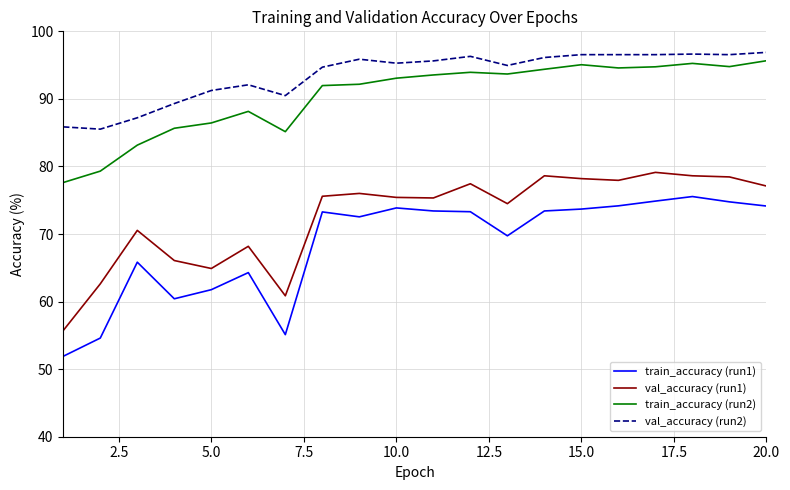

Which series has the largest total across all categories?

val_accuracy (run2)